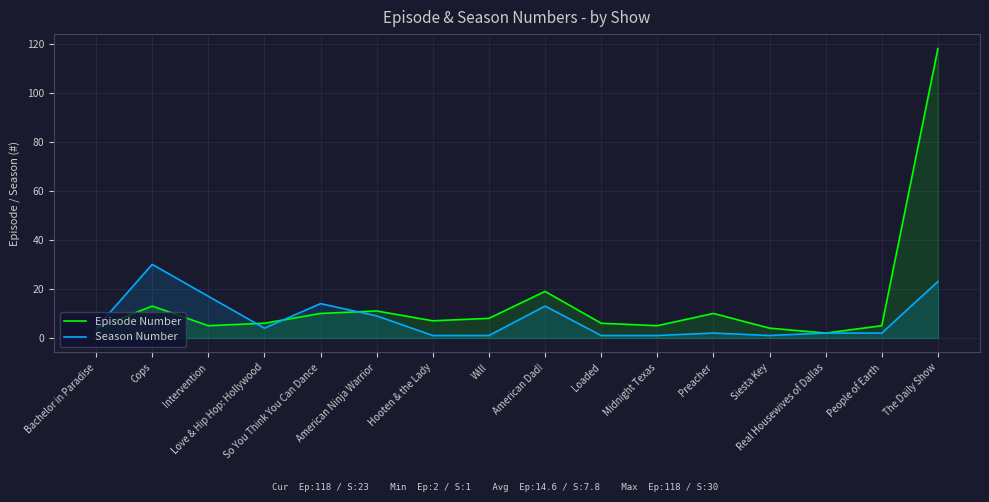

List the series in order of their overall mean, highest first.

Episode Number, Season Number